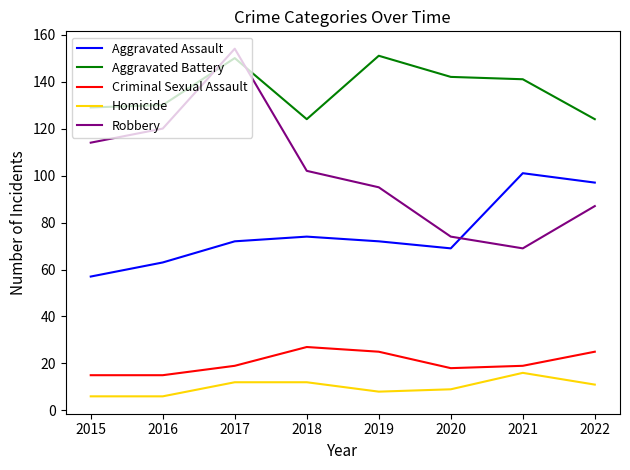

Reading left to right, extract all data points from this chart.

Aggravated Assault: 2015=57	2016=63	2017=72	2018=74	2019=72	2020=69	2021=101	2022=97
Aggravated Battery: 2015=129	2016=130	2017=150	2018=124	2019=151	2020=142	2021=141	2022=124
Criminal Sexual Assault: 2015=15	2016=15	2017=19	2018=27	2019=25	2020=18	2021=19	2022=25
Homicide: 2015=6	2016=6	2017=12	2018=12	2019=8	2020=9	2021=16	2022=11
Robbery: 2015=114	2016=120	2017=154	2018=102	2019=95	2020=74	2021=69	2022=87